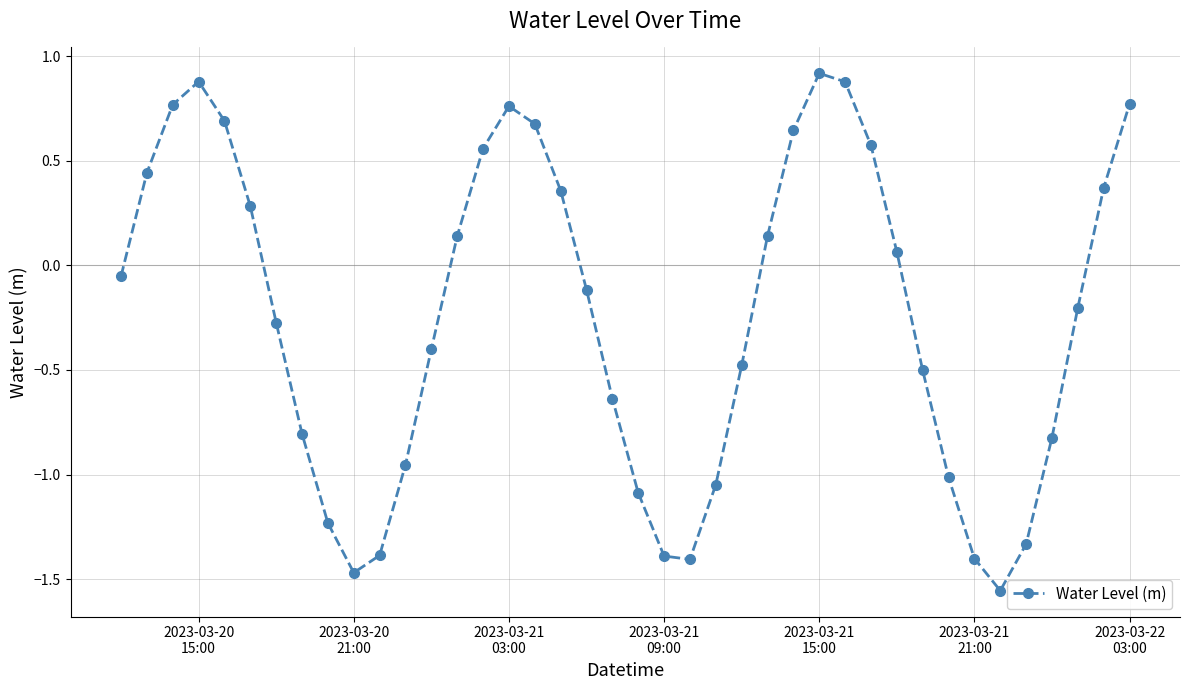

What is the greatest value displayed?

0.9